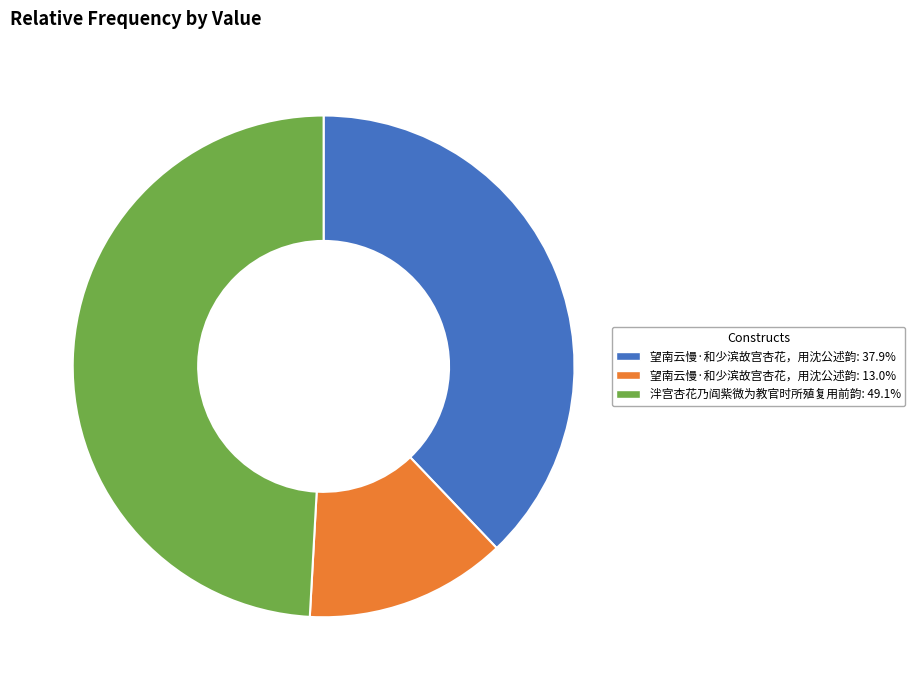

Is there a majority slice in this chart?

No